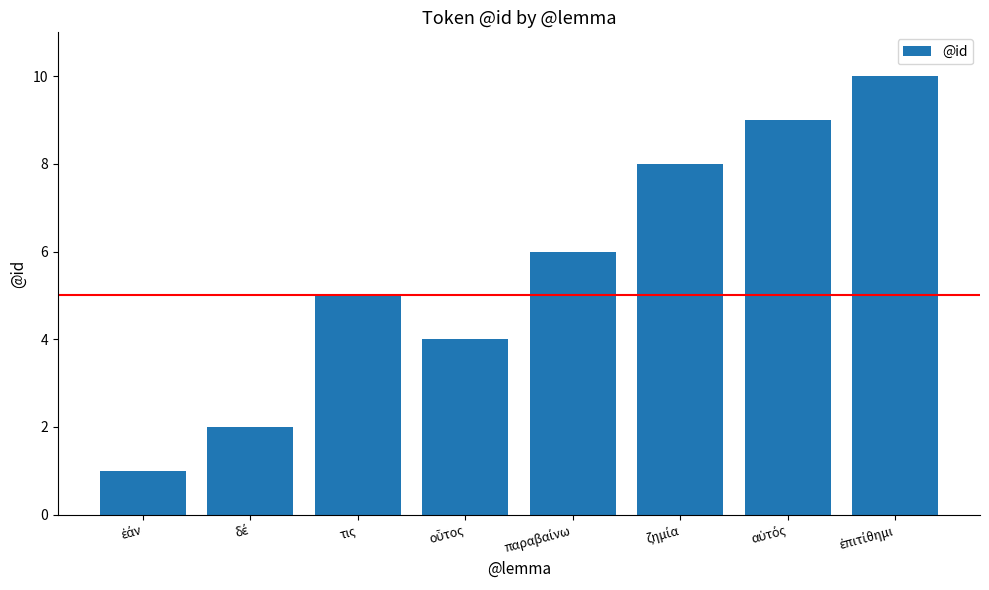

The chart shows a value of 7 at οὗτος. True or false?

False